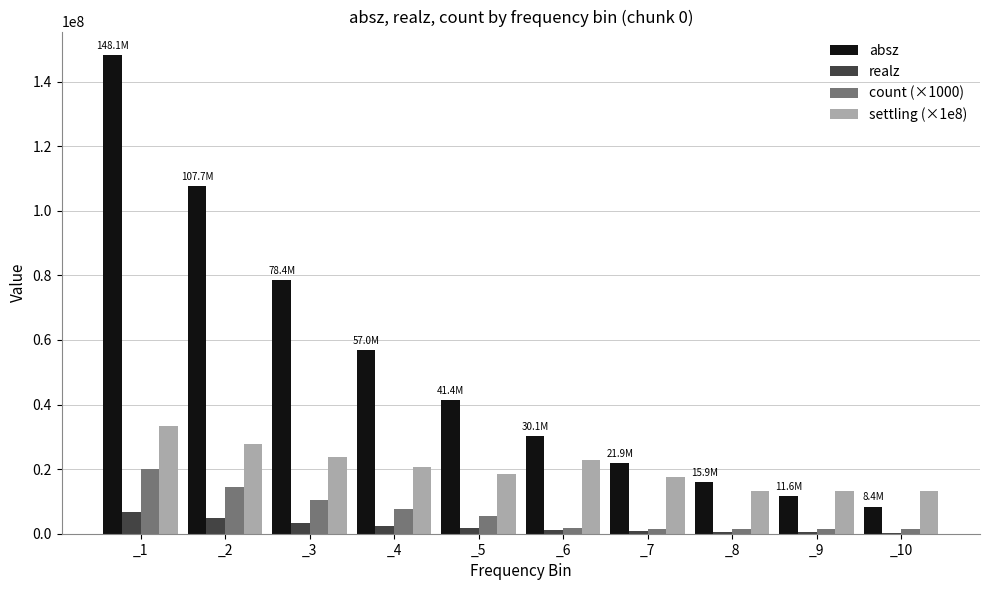

At which label does count (×1000) reach its peak?

_1